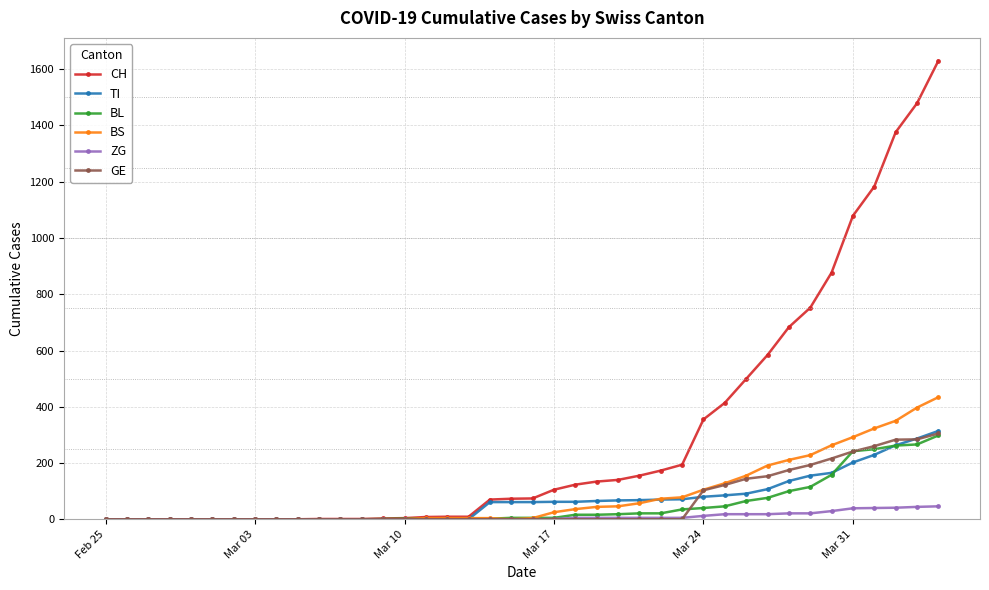

What is the highest value of the CH series?

1630